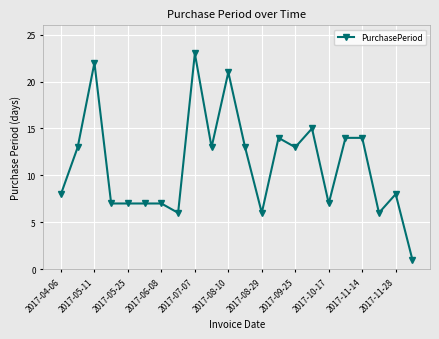

Is this an area chart (filled region under the line)?

No